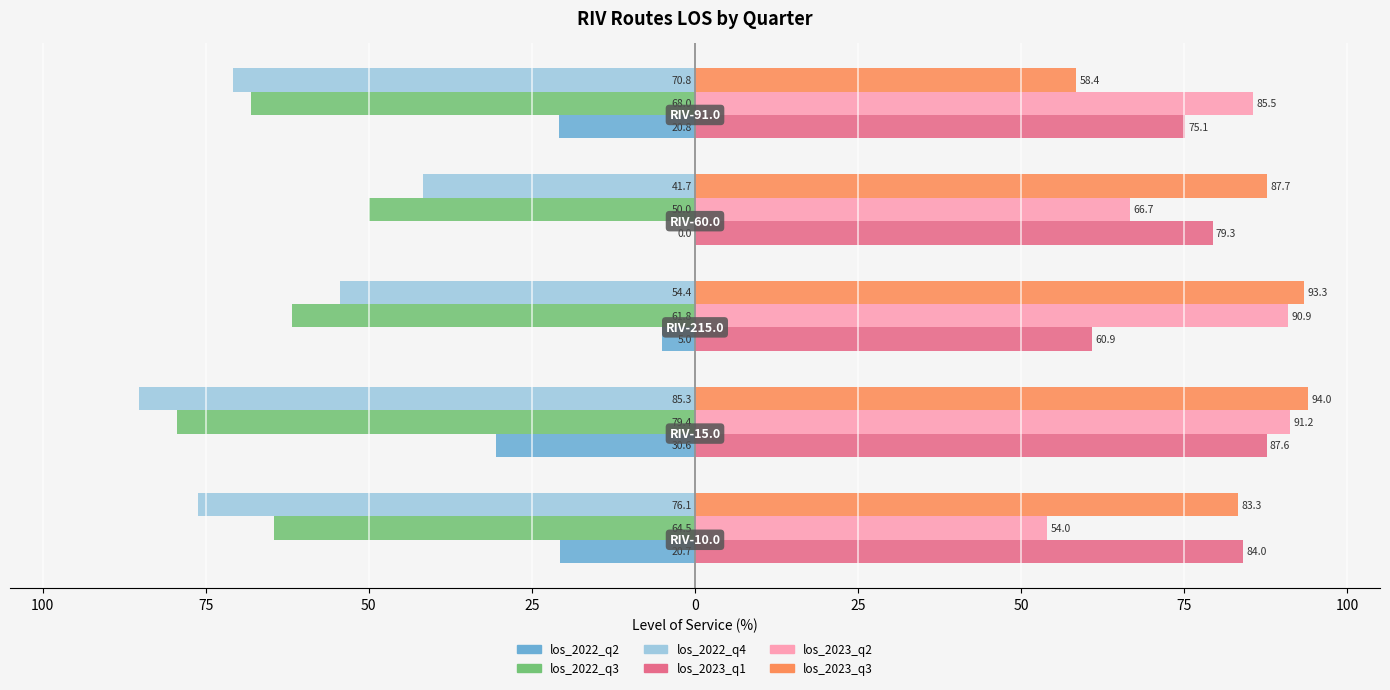

What are all the series names shown in the legend?

los_2022_q2, los_2022_q3, los_2022_q4, los_2023_q1, los_2023_q2, los_2023_q3